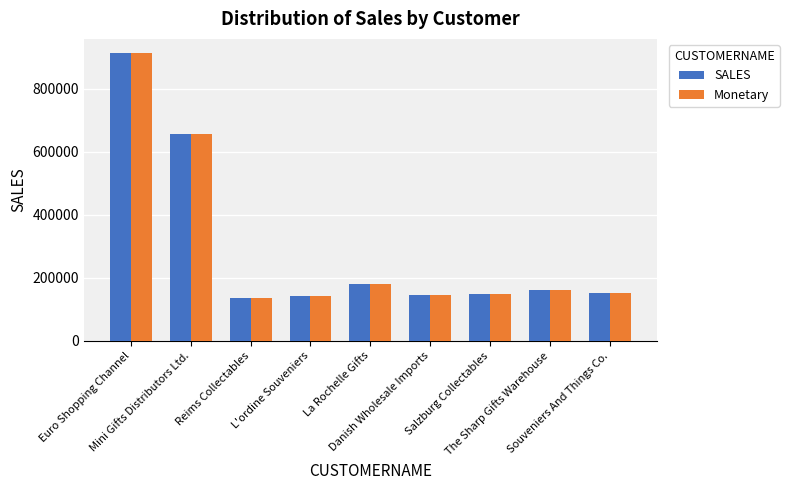

What is the difference between the maximum and second lowest values in the Monetary series?

769692.8